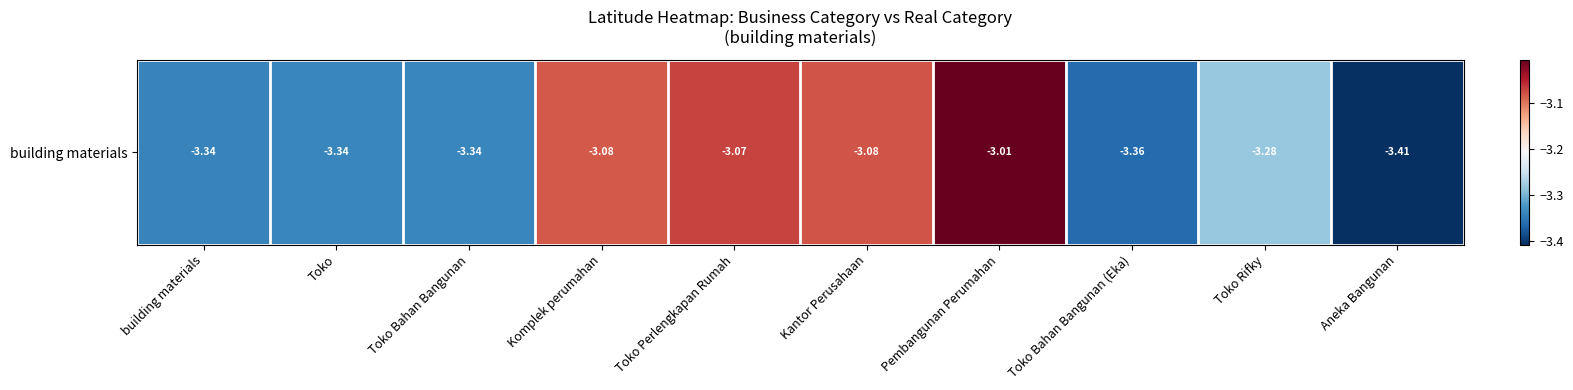

Rank the categories by value from lowest to highest.

Aneka Bangunan, Toko Bahan Bangunan (Eka), building materials, Toko Bahan Bangunan, Toko, Toko Rifky, Komplek perumahan, Kantor Perusahaan, Toko Perlengkapan Rumah, Pembangunan Perumahan